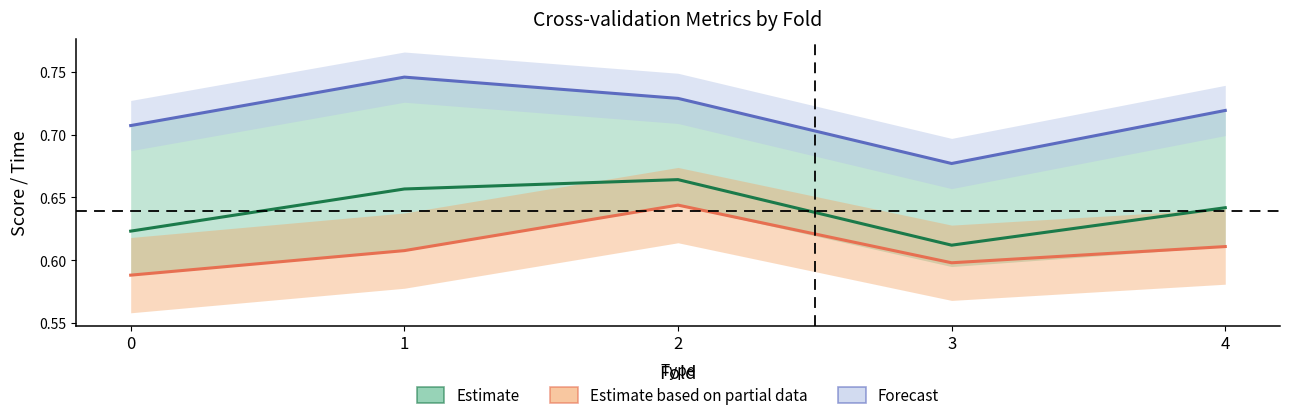

Which has a higher value, 4 or 2?

2